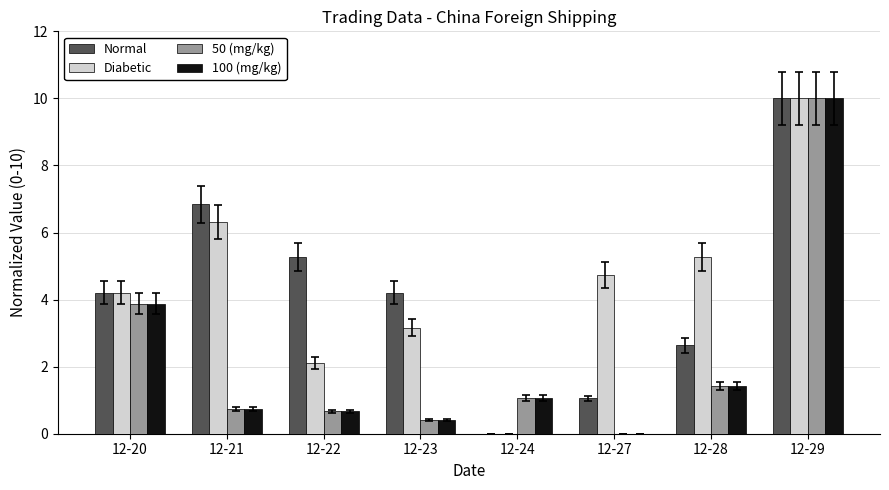

What is the average value of the 50 (mg/kg) series?

2.3